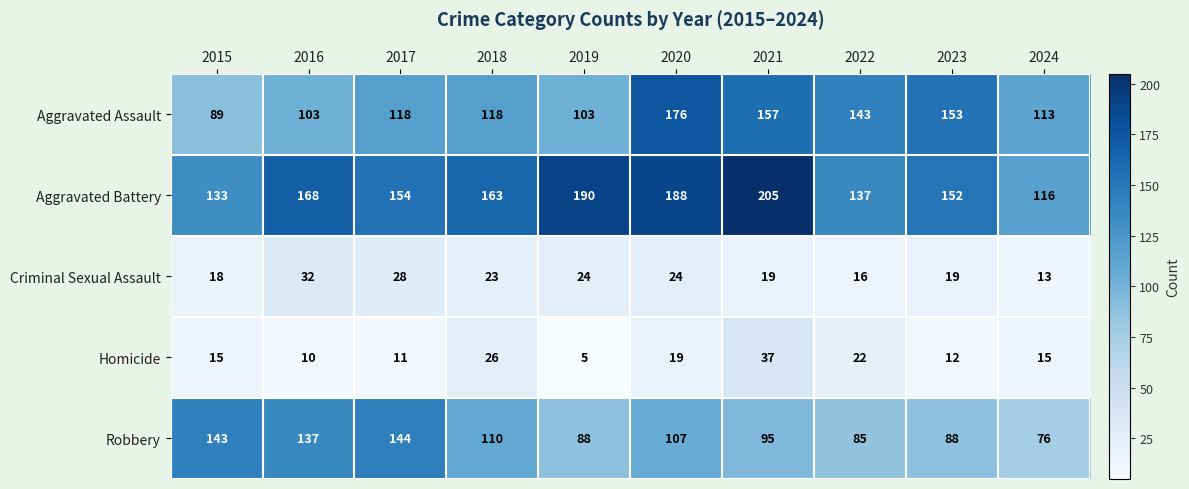

At which label is Aggravated Battery closest to 160?

2018